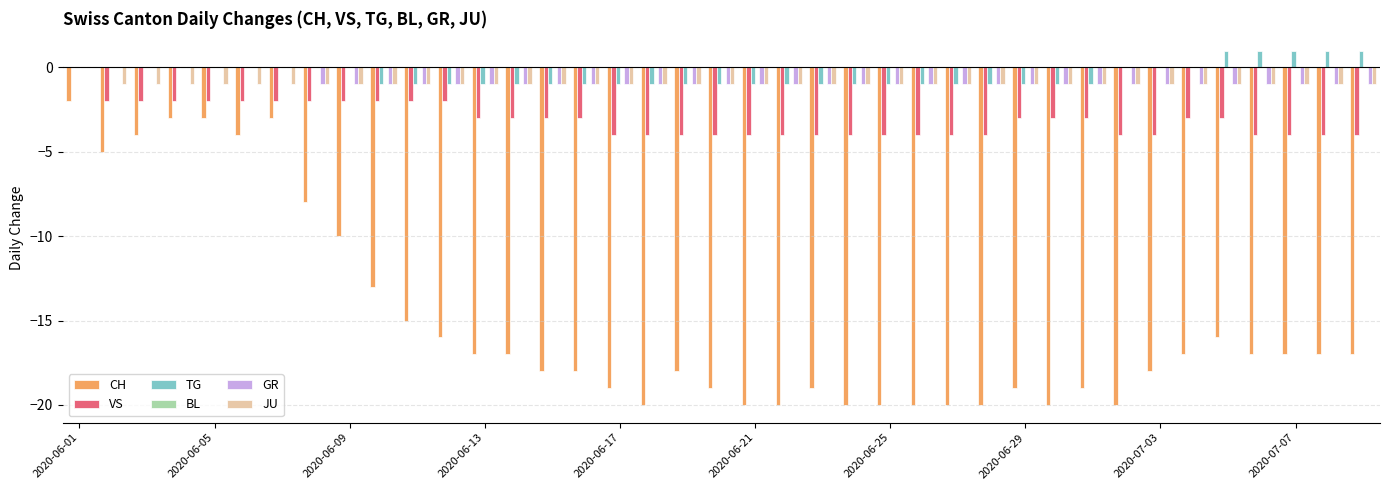

Are the bars grouped side by side (vs. stacked)?

Yes